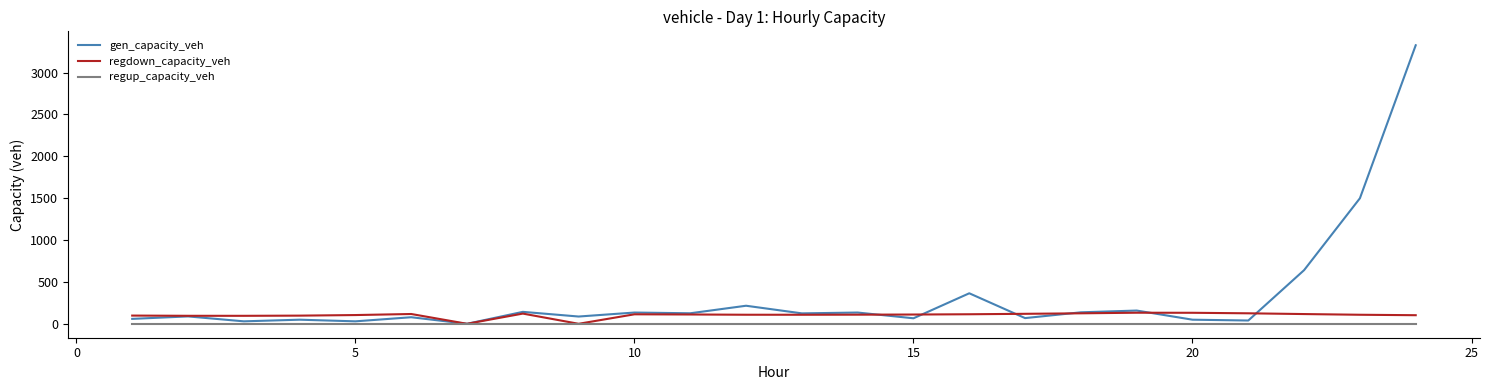

Which series has the largest total across all categories?

gen_capacity_veh